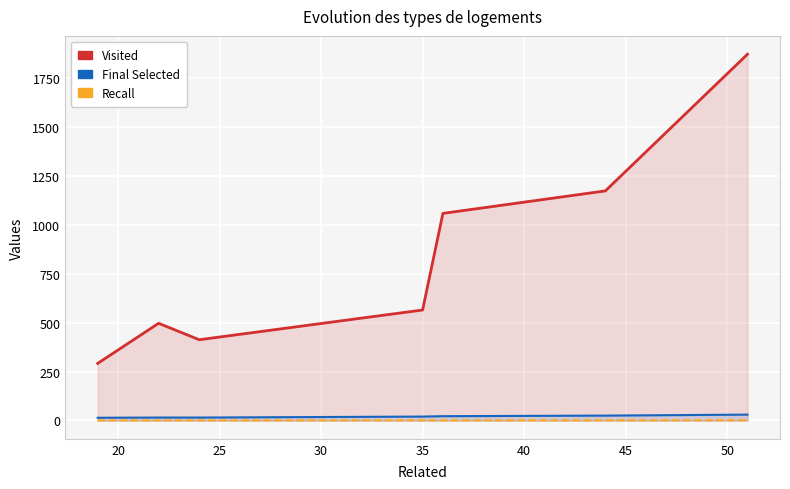

Which series has the widest spread of values?

Visited